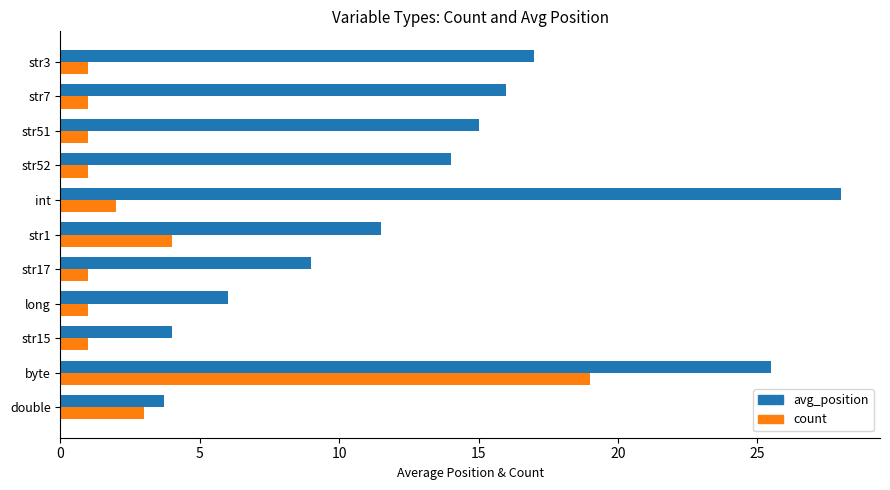

What is the maximum value shown in the chart?

28.0